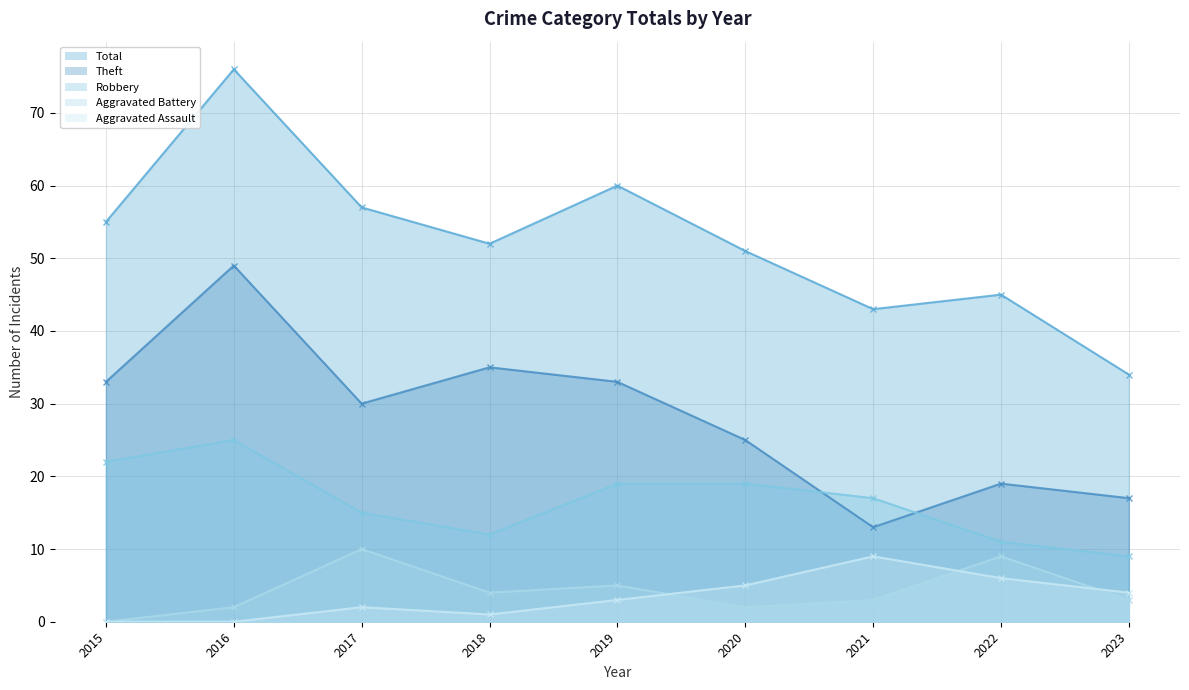

What are all the series names shown in the legend?

Total (line), Theft (line), Robbery (line), Aggravated Battery (line), Aggravated Assault (line)